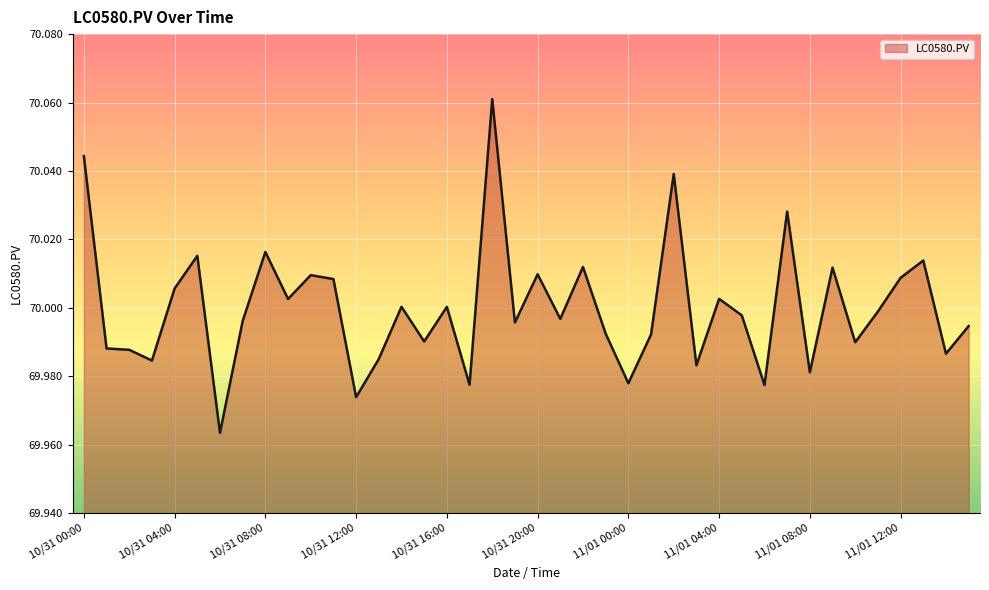

Which has a higher value, 11/01 14:00 or 10/31 14:00?

10/31 14:00